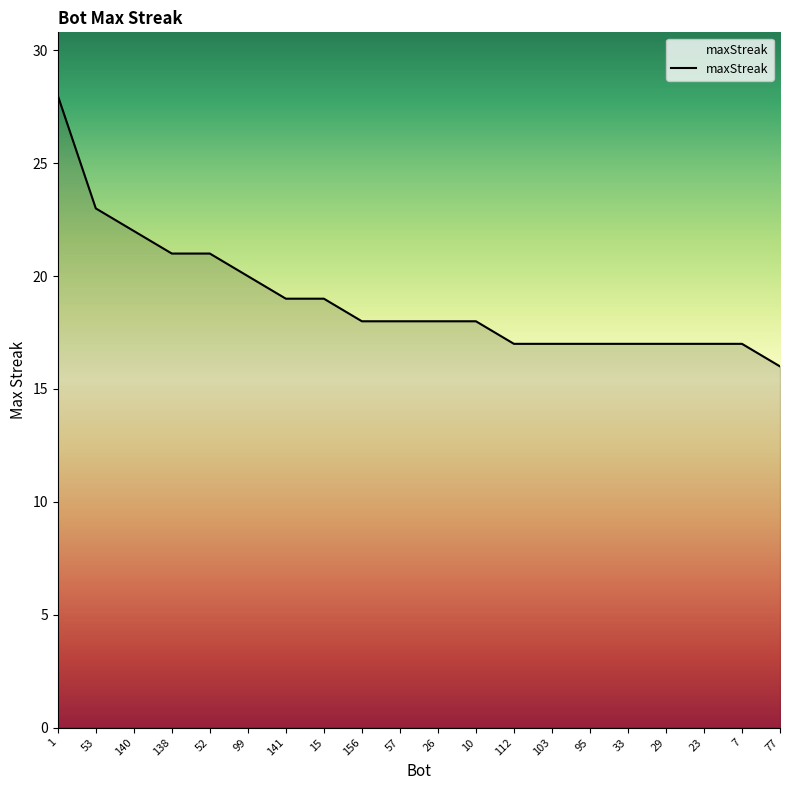

What is the ratio of the value at 99 to the value at 95?

1.2